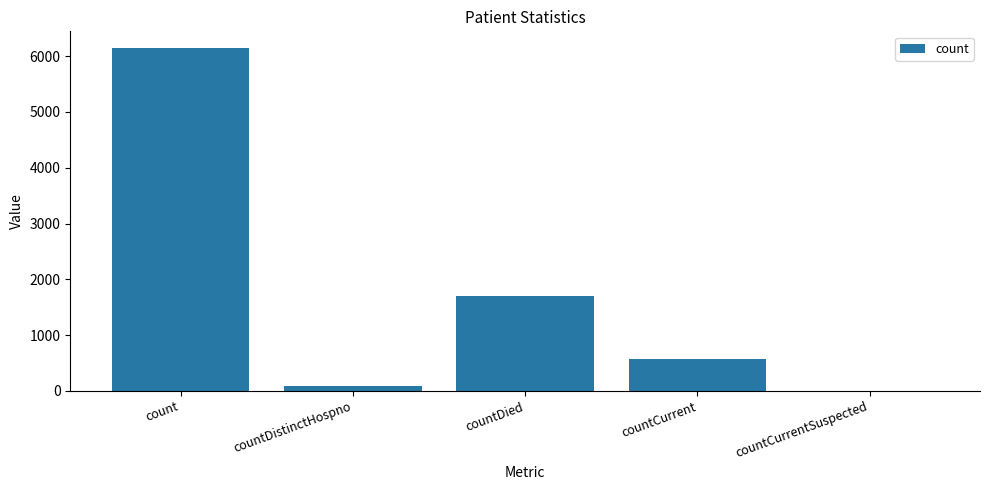

Are the bars grouped side by side (vs. stacked)?

No